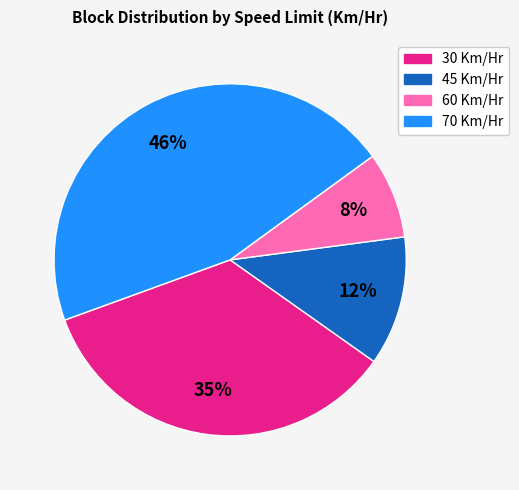

What is the largest slice in the pie chart?

70